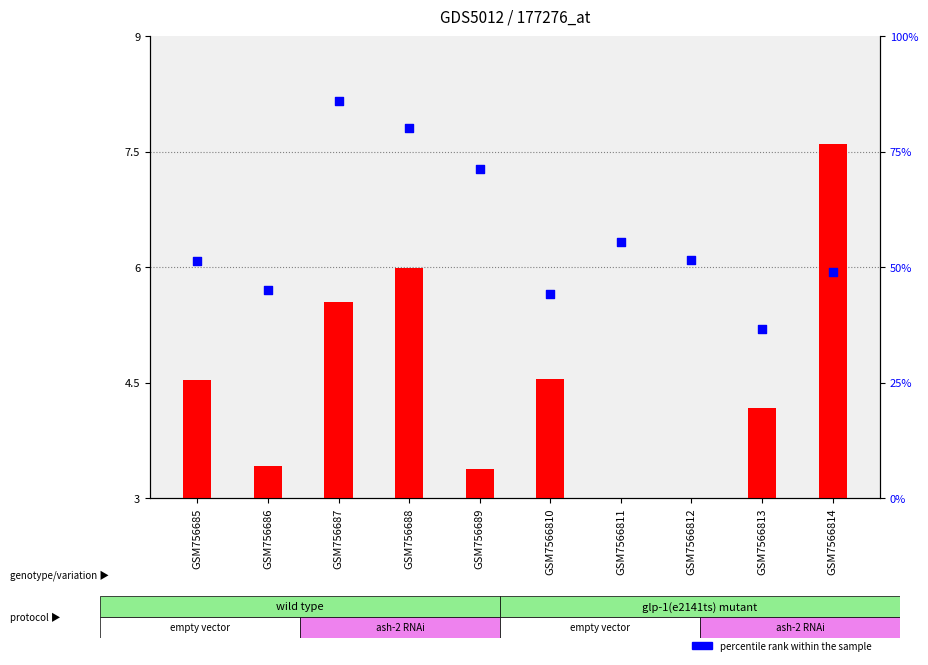

What are all the series names shown in the legend?

transformed count, percentile rank within the sample